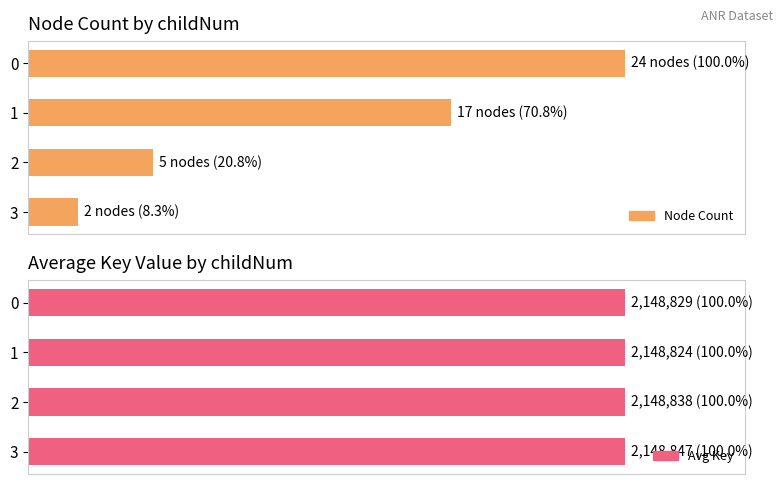

Which series has the widest spread of values?

Node Count